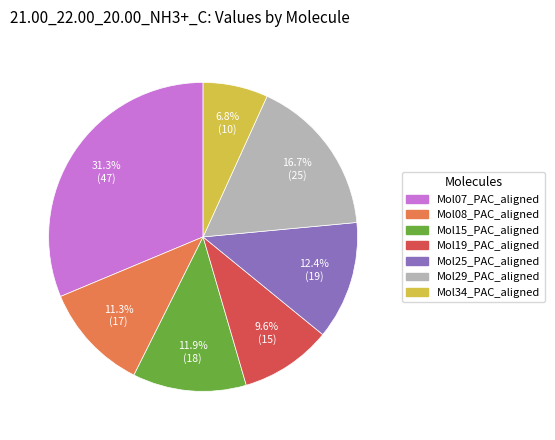

Combined, do Mol19_PAC_aligned and Mol15_PAC_aligned account for over 50%?

No